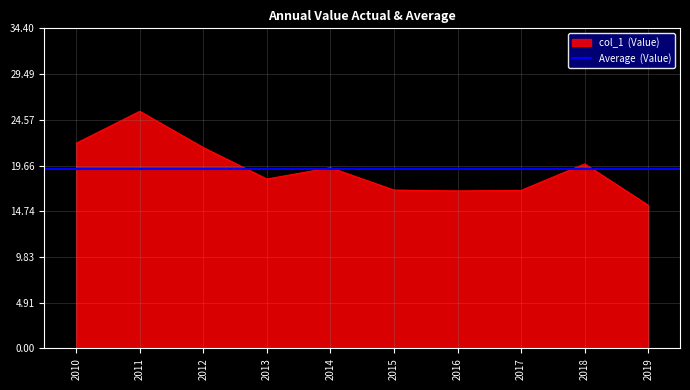

What is the value of the 1st point from the left?

22.1